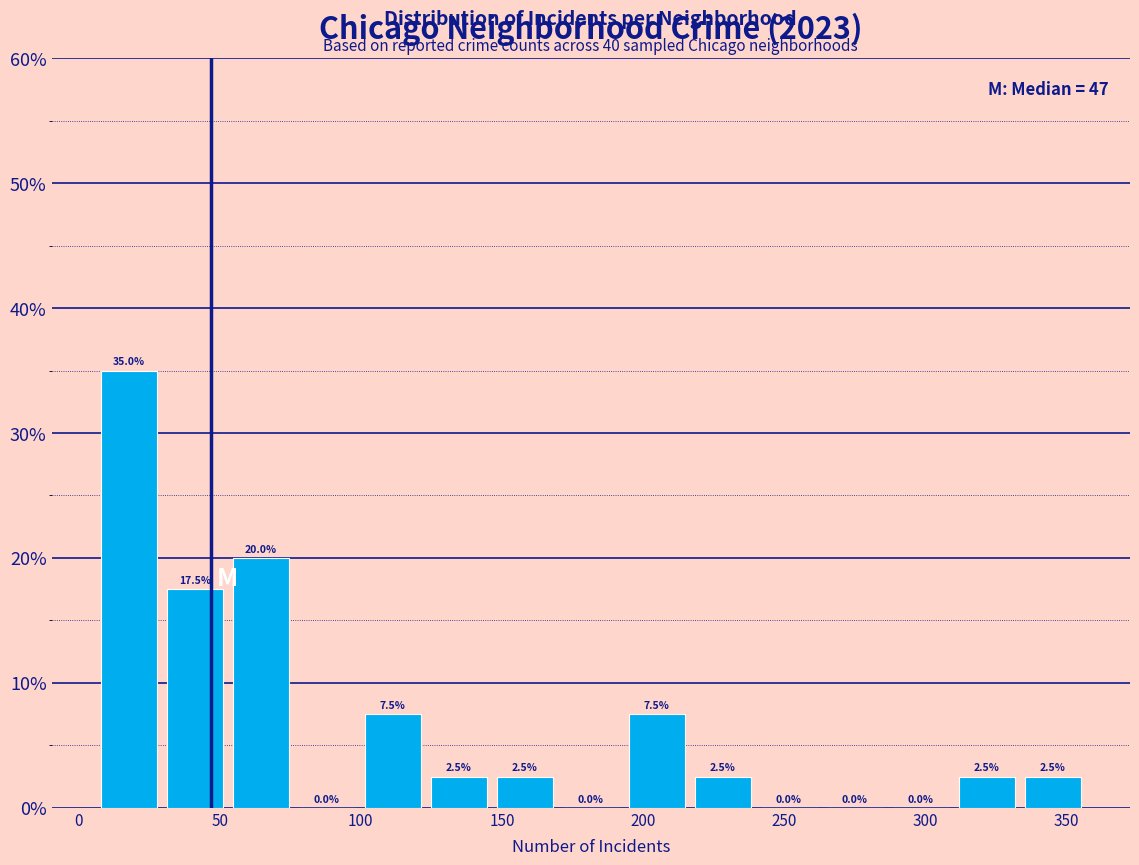

Reading left to right, transcribe this chart: for each bar, give the range it covers on the x-axis and its height. The bar edges are not printed on the chart, so give them approximately, as read against the axis.

5 to 30: 35.0
30 to 55: 17.5
55 to 75: 20.0
75 to 100: 0.0
100 to 125: 7.5
125 to 145: 2.5
145 to 170: 2.5
170 to 195: 0.0
195 to 215: 7.5
215 to 240: 2.5
240 to 265: 0.0
265 to 285: 0.0
285 to 310: 0.0
310 to 335: 2.5
335 to 355: 2.5